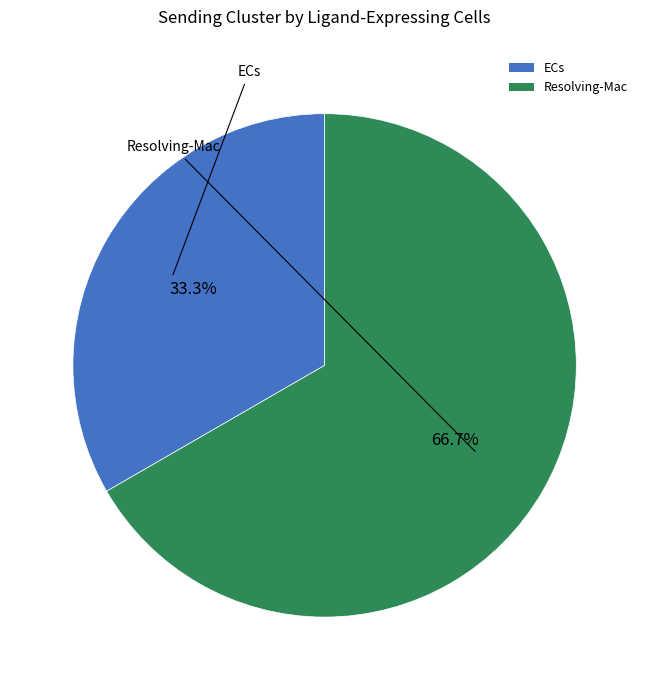

To the nearest percent, what portion does ECs represent?

33%